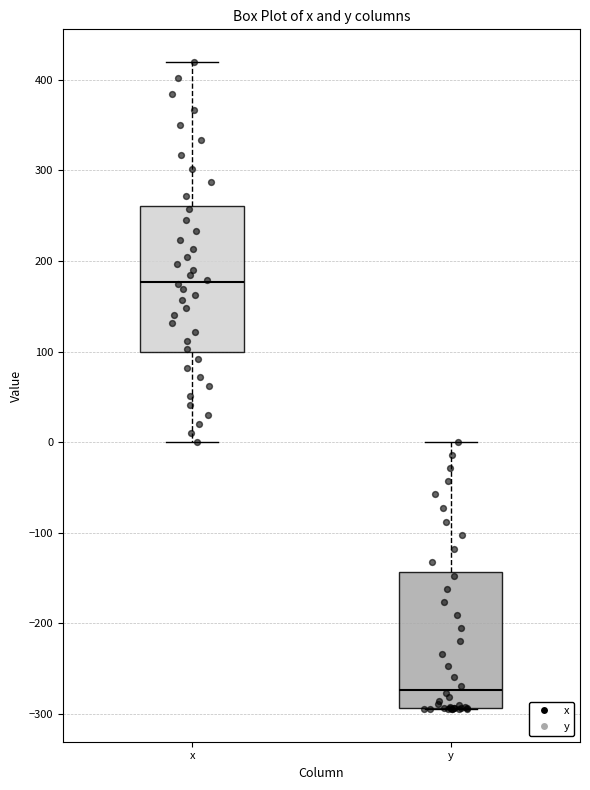

Which box has the highest median line?

x